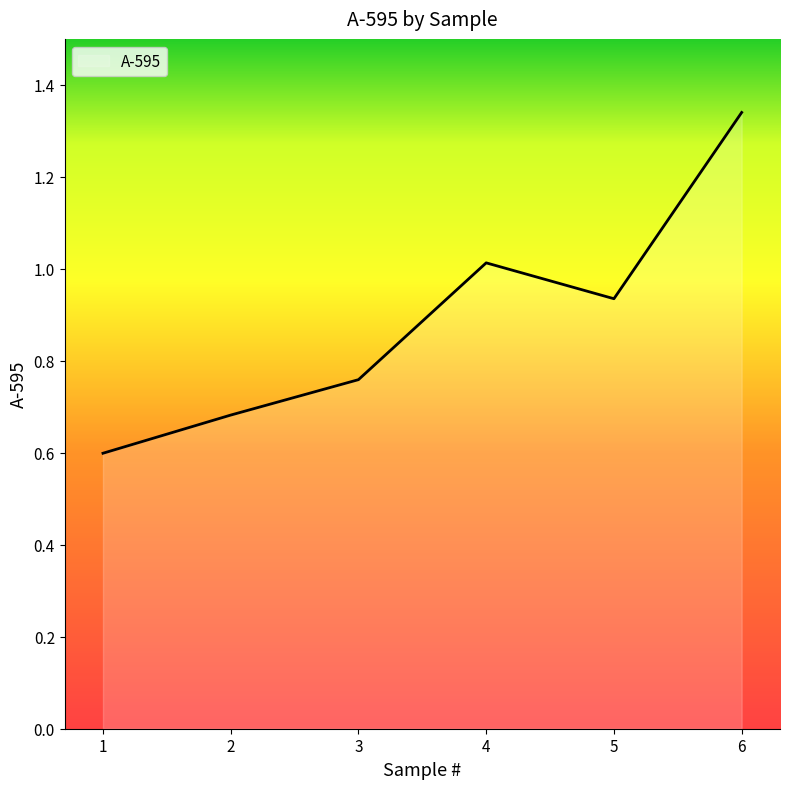

What is the sum of all values?

5.3